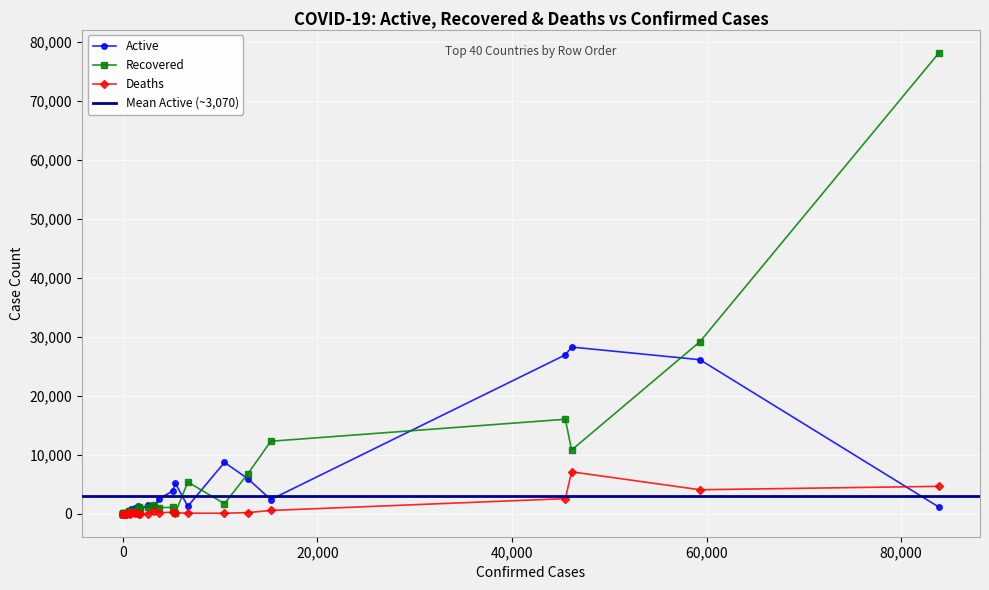

At which label does Deaths first exceed 28?

Afghanistan